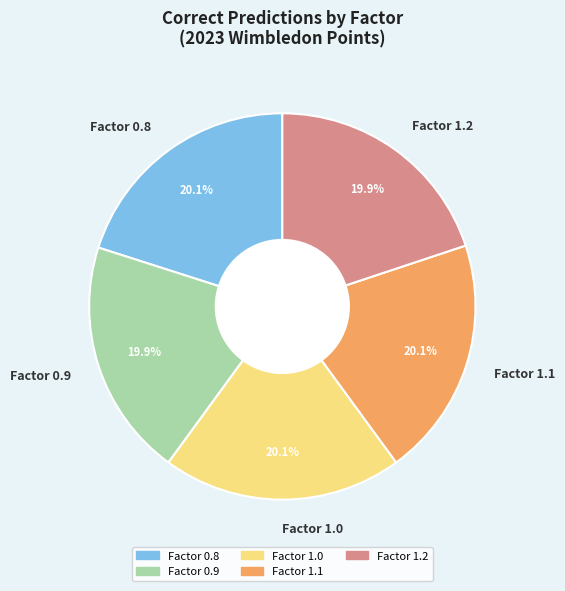

Is Factor 0.8 the majority of the pie?

No